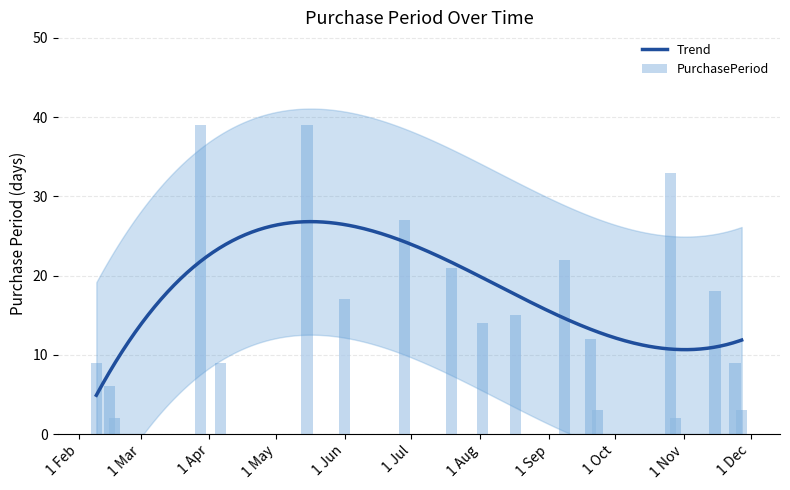

What is the sum of all values?

300